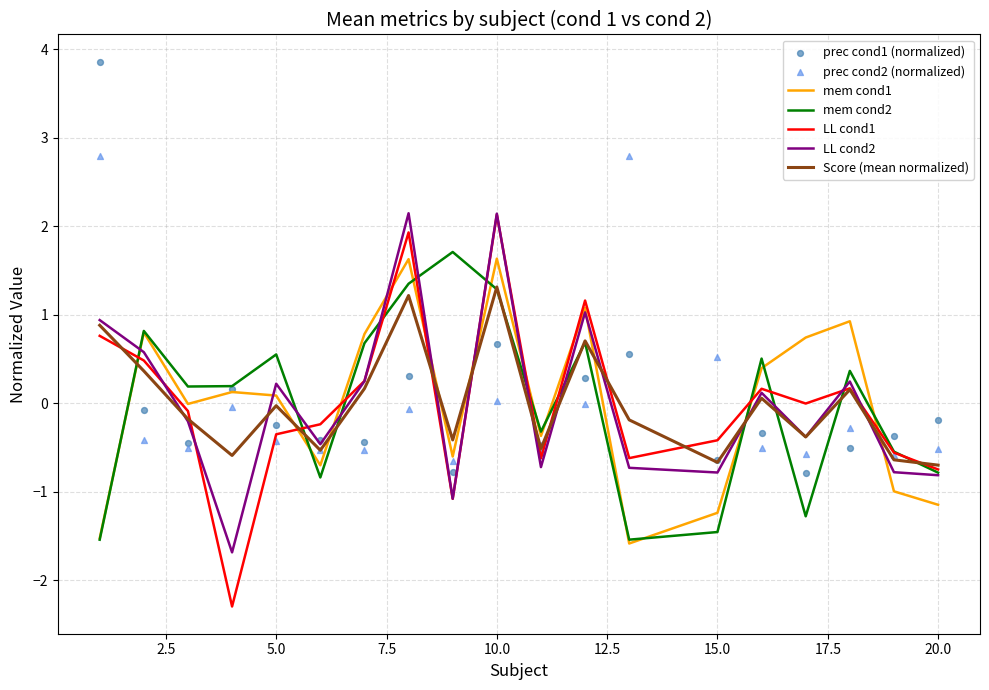

Is the value of mem_cond1_block1 at 17 greater than the value of mem_cond2_block1 at 2?

No